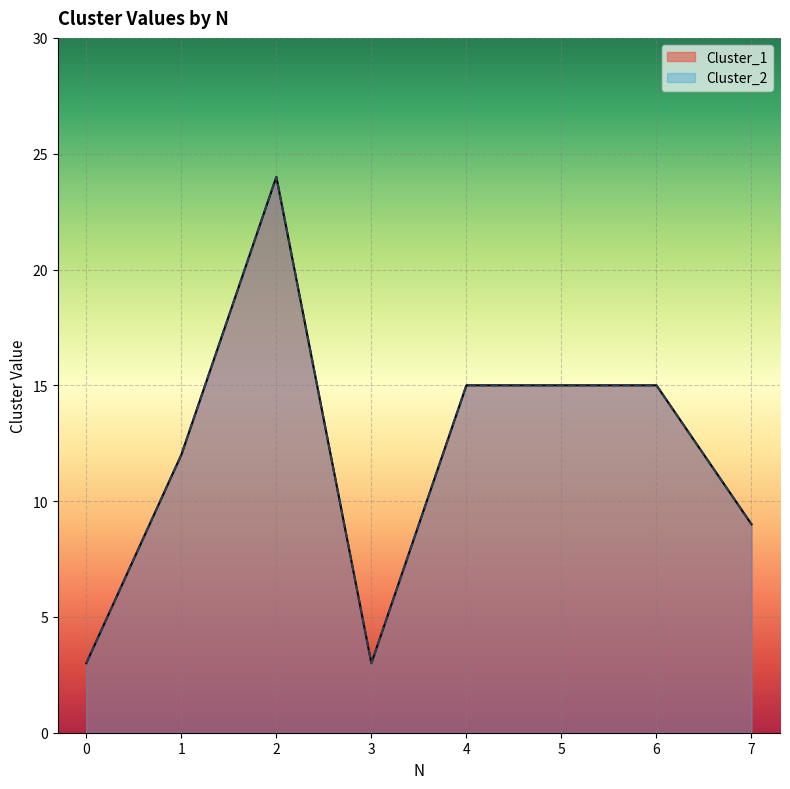

True or false: Cluster_1 has a value of 3 at 3.

True